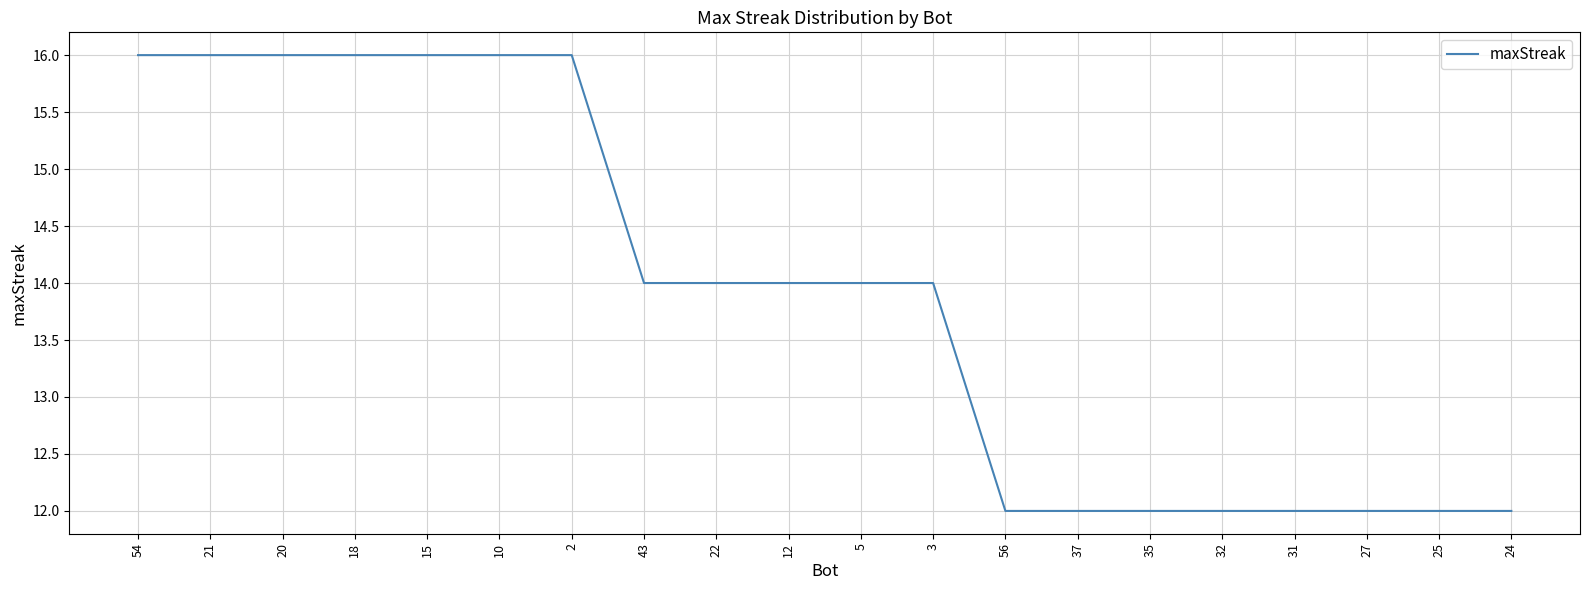

Does the chart have visible grid lines?

Yes